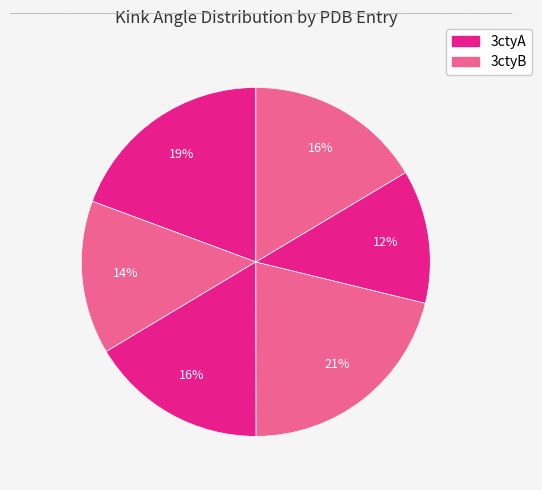

How many slices are in this pie chart?

6